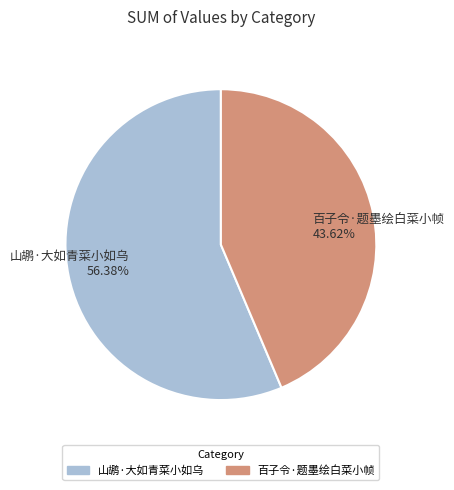

Which slice is the largest?

山鹕·大如青菜小如乌